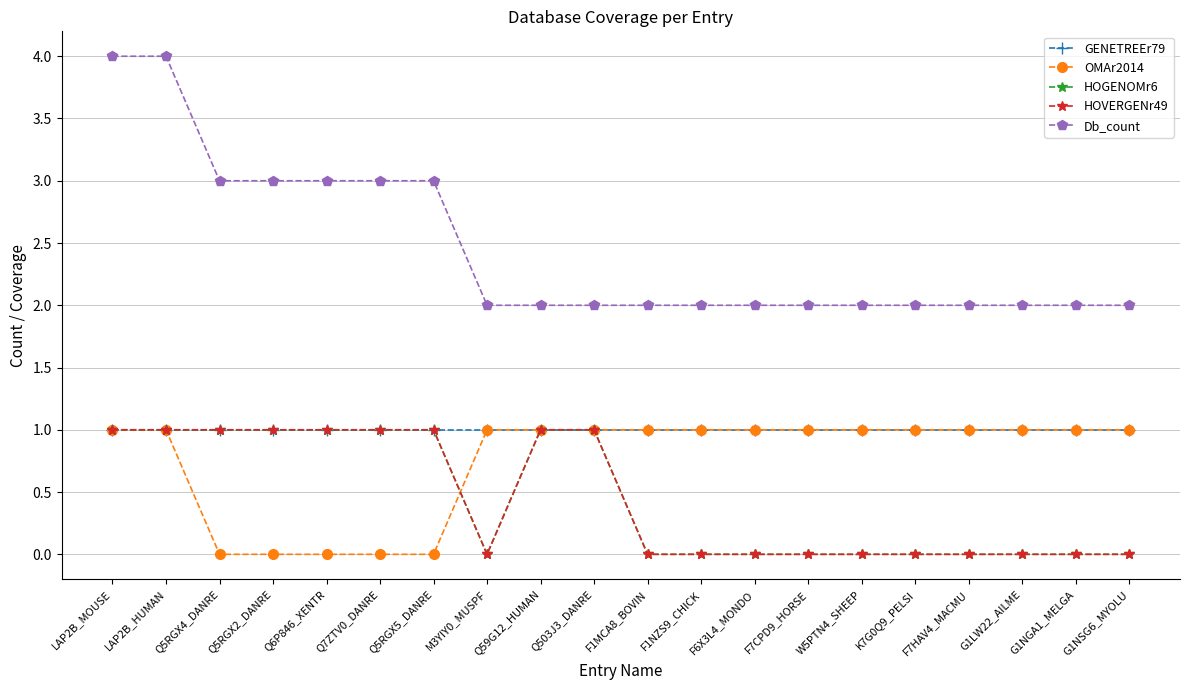

What is the difference between the highest and lowest values at M3YIY0_MUSPF?

2